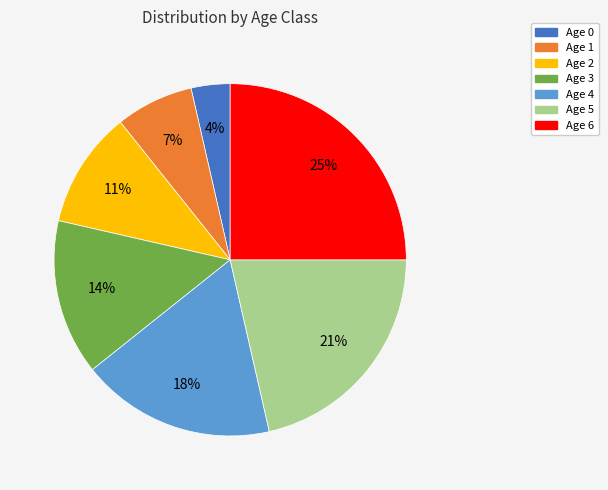

Combined, do Age 0 and Age 1 account for over 50%?

No